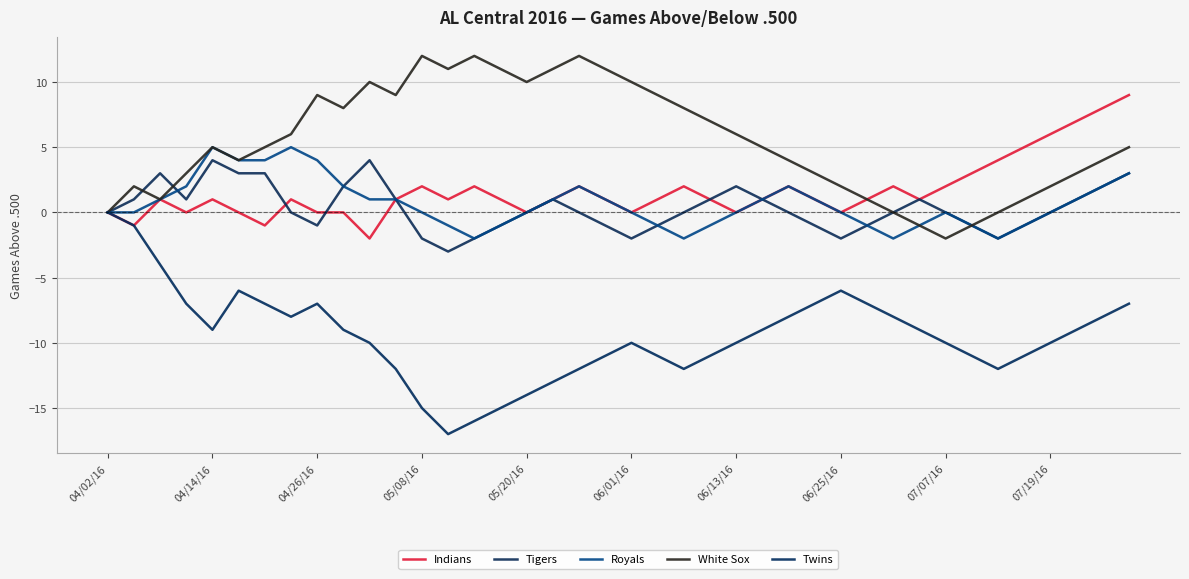

True or false: Twins and Tigers cross at least once.

False